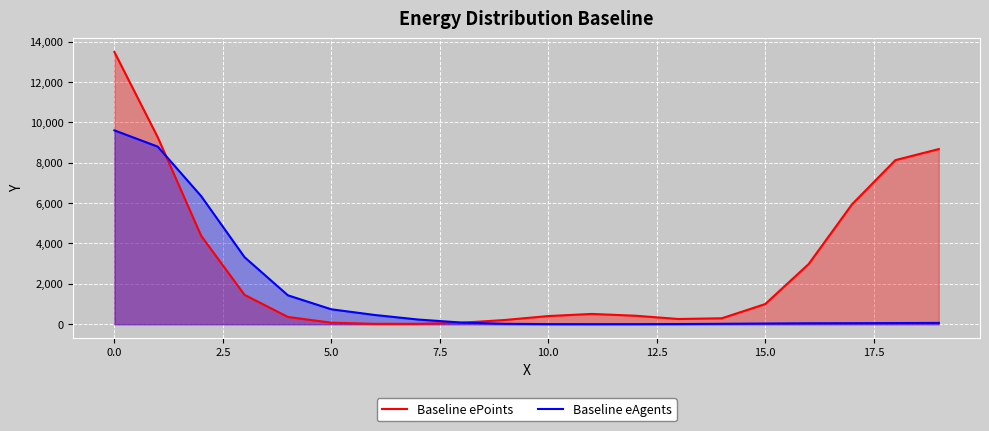

What is the maximum value shown in the chart?

13487.7